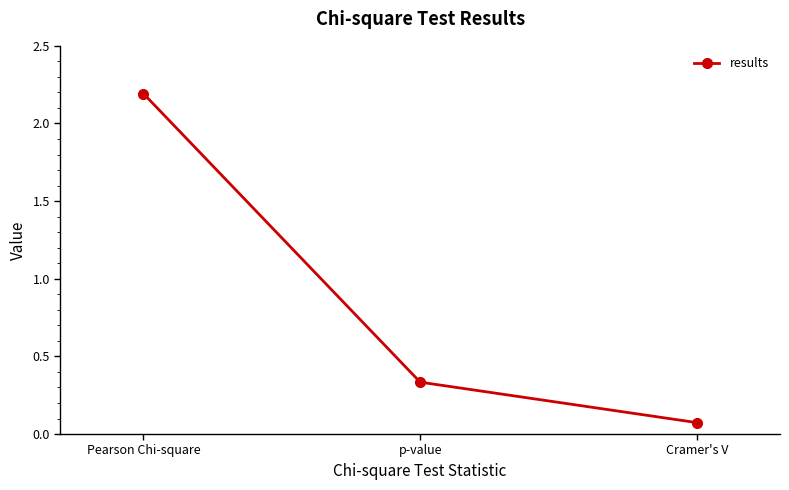

Which label corresponds to the smallest value in the chart?

Cramer's V